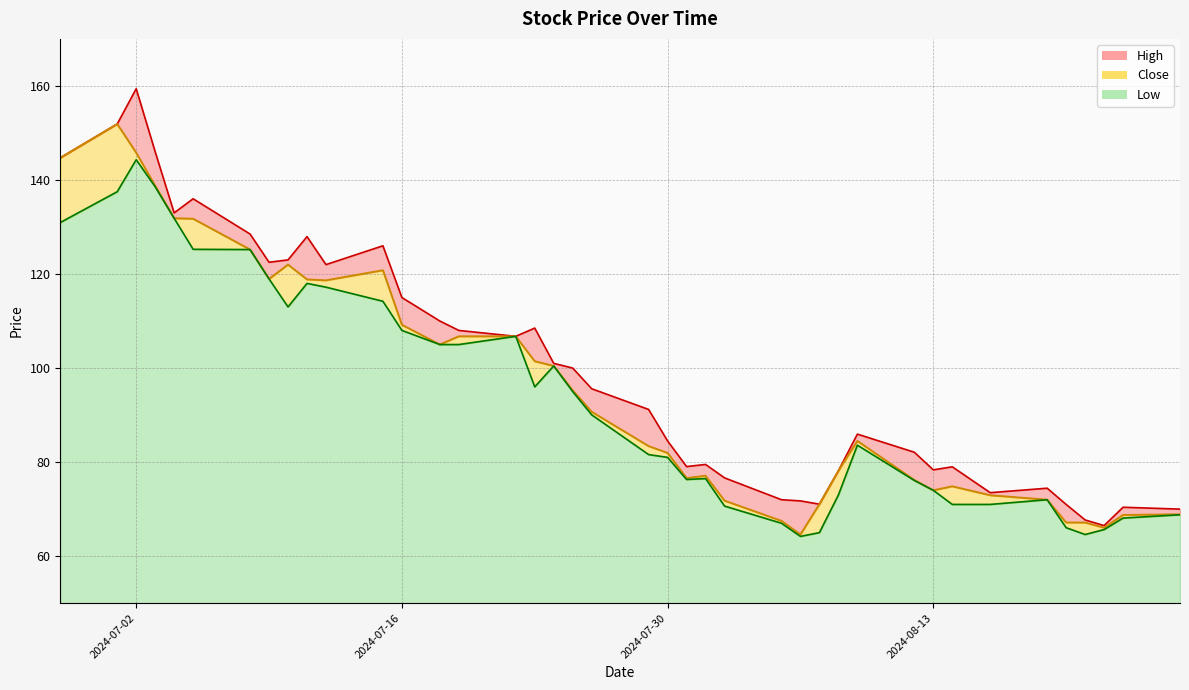

At which category does Close reach its first local peak?

2024-07-01